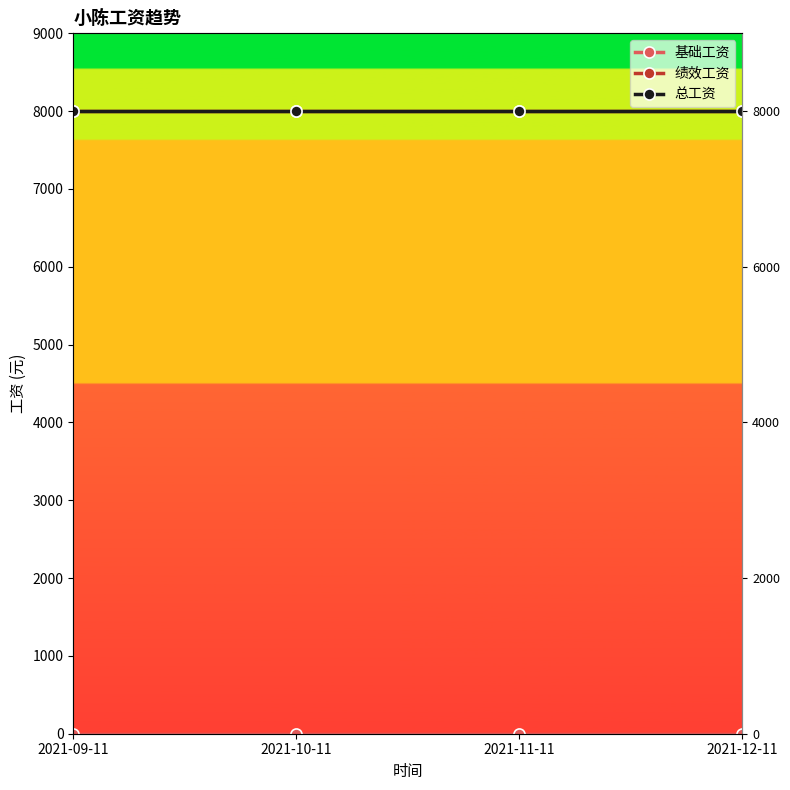

What is the label of the 4th point from the right?

2021-09-11